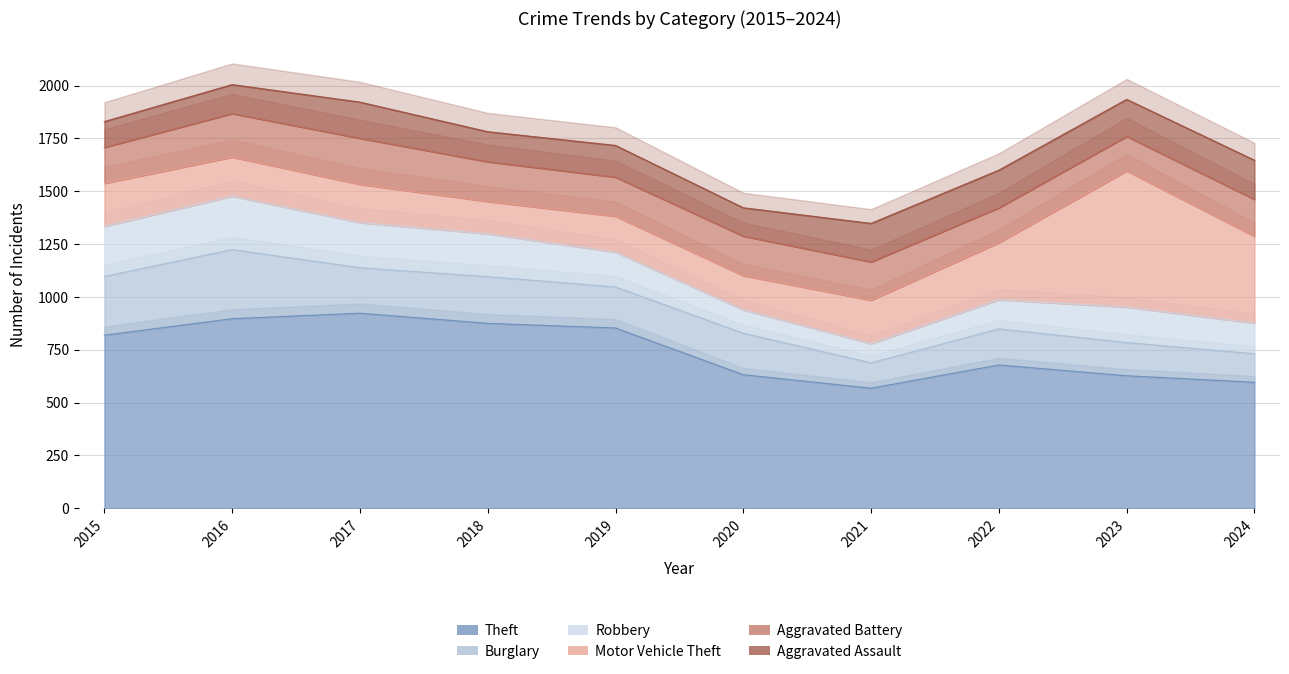

True or false: Robbery and Aggravated Assault cross at least once.

True